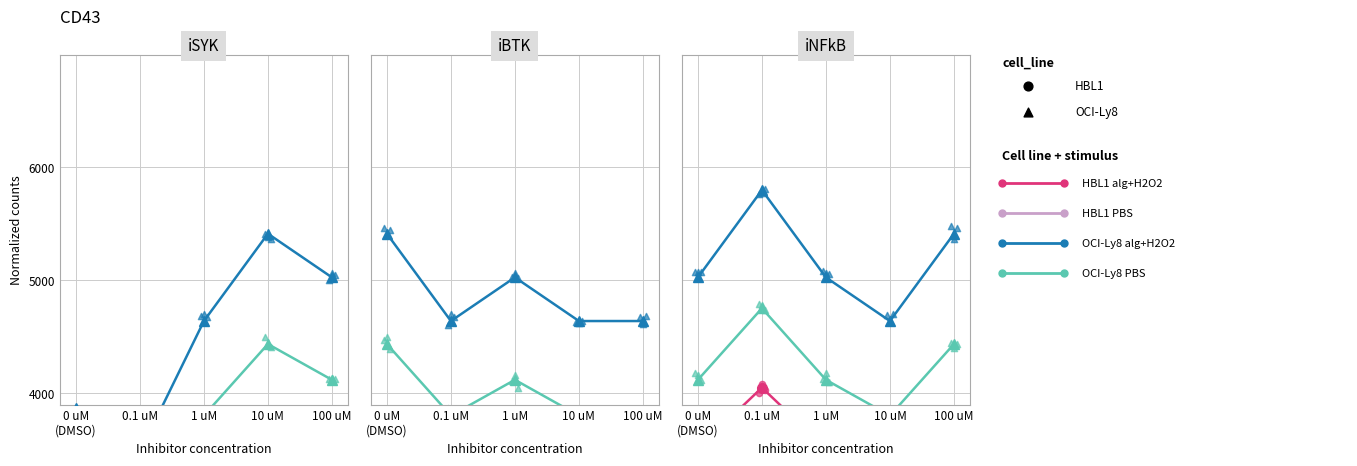

What are all the series names shown in the legend?

OCI-Ly8 alg+H2O2, OCI-Ly8 PBS, HBL1 alg+H2O2, HBL1 PBS